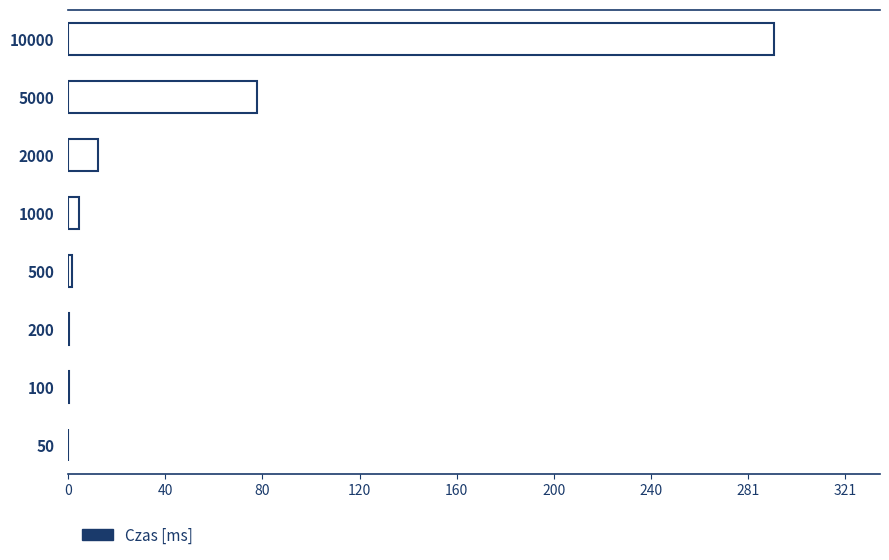

The value at 10000 is 291.4. True or false?

True